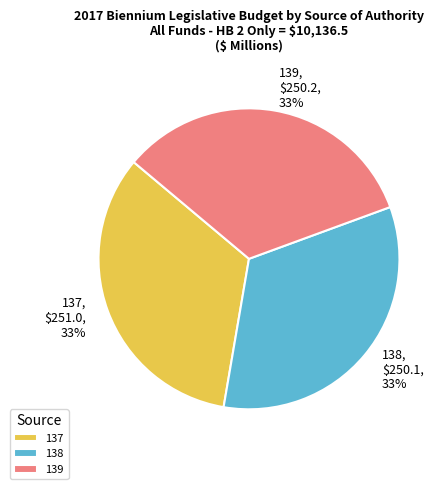

The 137 slice represents 33% of the pie. True or false?

True